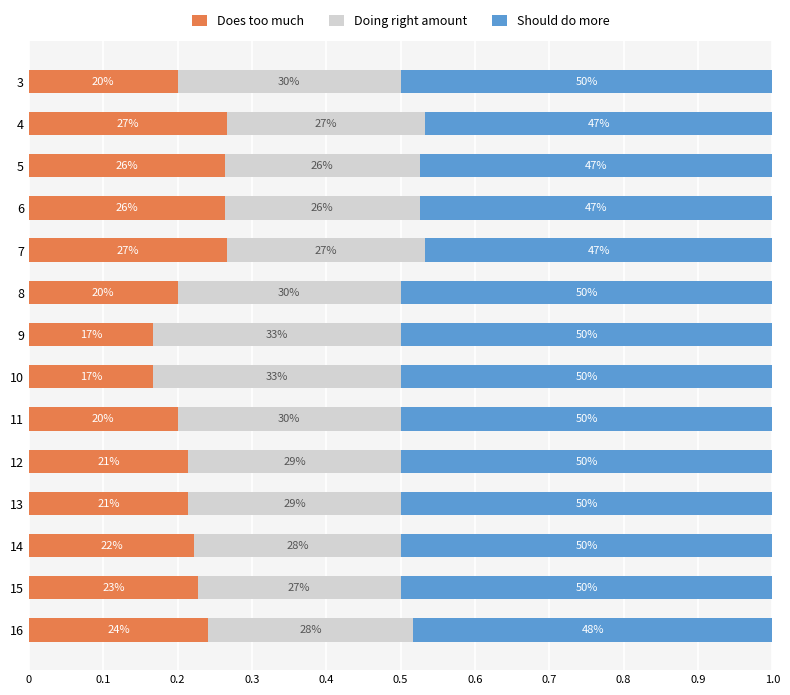

Reading right to left, what are all the values shown in this chart?

Does too much: 0.2	0.2	0.2	0.2	0.2	0.2	0.2	0.2	0.2	0.3	0.3	0.3	0.3	0.2
Doing right amount: 0.3	0.3	0.3	0.3	0.3	0.3	0.3	0.3	0.3	0.3	0.3	0.3	0.3	0.3
Should do more: 0.5	0.5	0.5	0.5	0.5	0.5	0.5	0.5	0.5	0.5	0.5	0.5	0.5	0.5